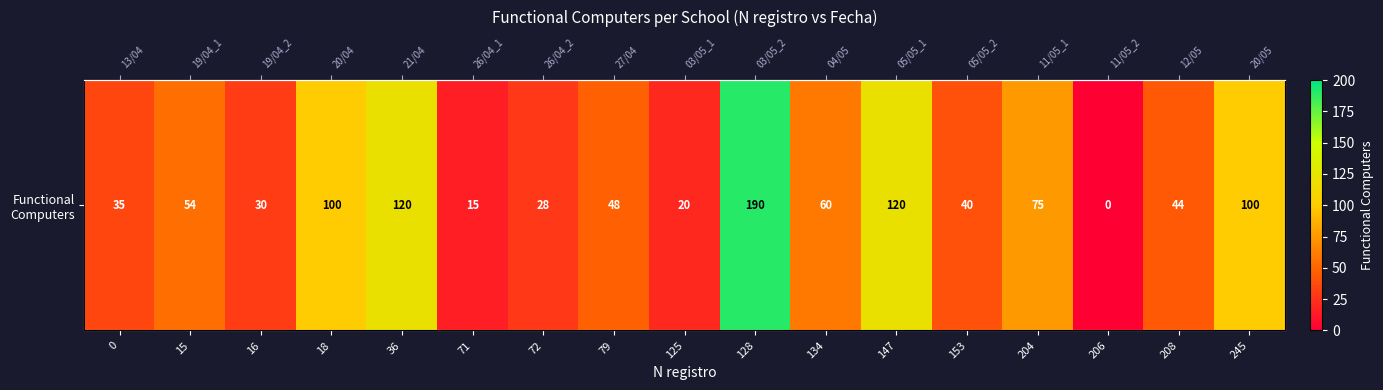

The value at 15 is 54. True or false?

True